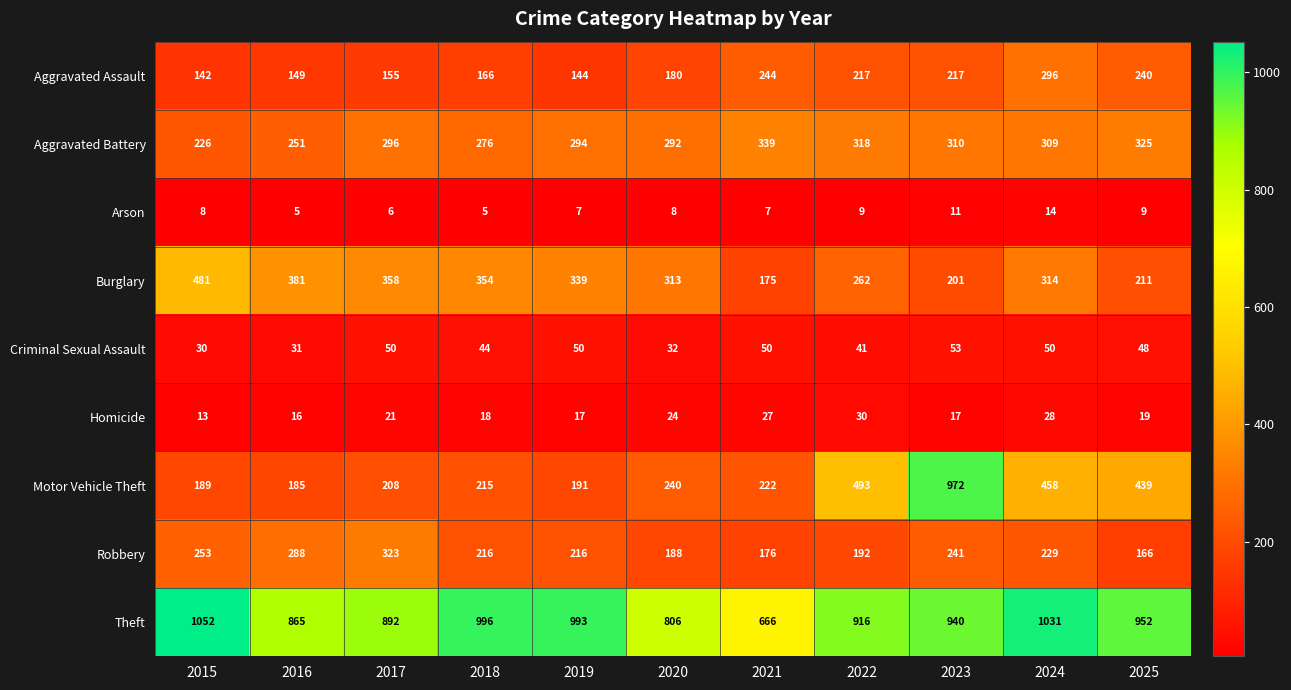

True or false: Aggravated Assault has a value of 79 at 2019.

False